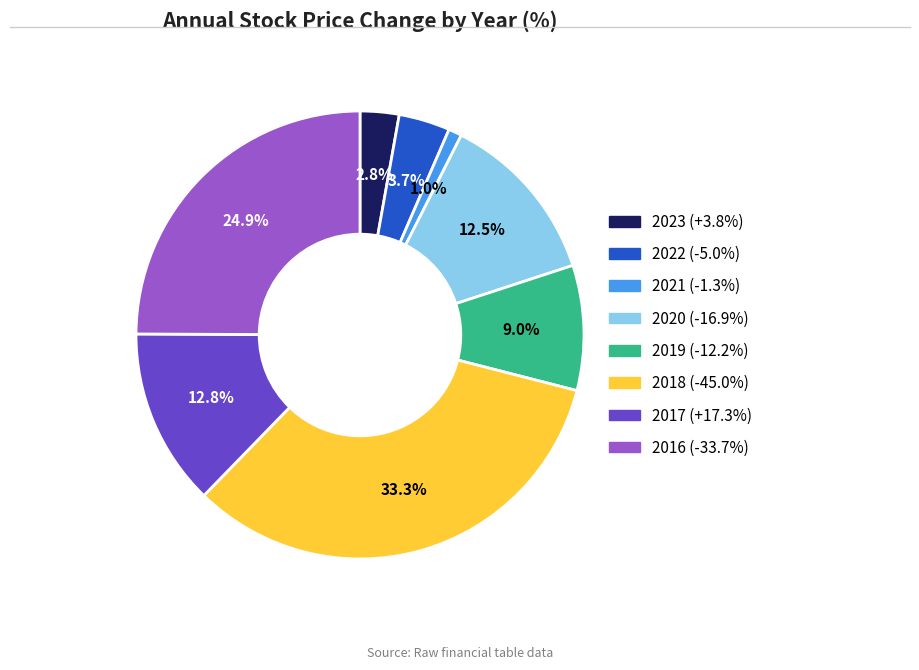

How many segments does this pie chart have?

8